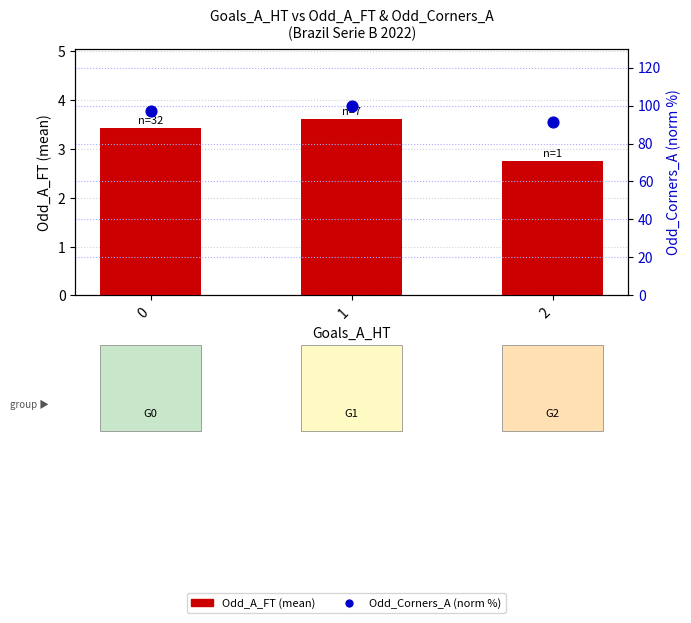

At which category is the sum across all series the highest?

1